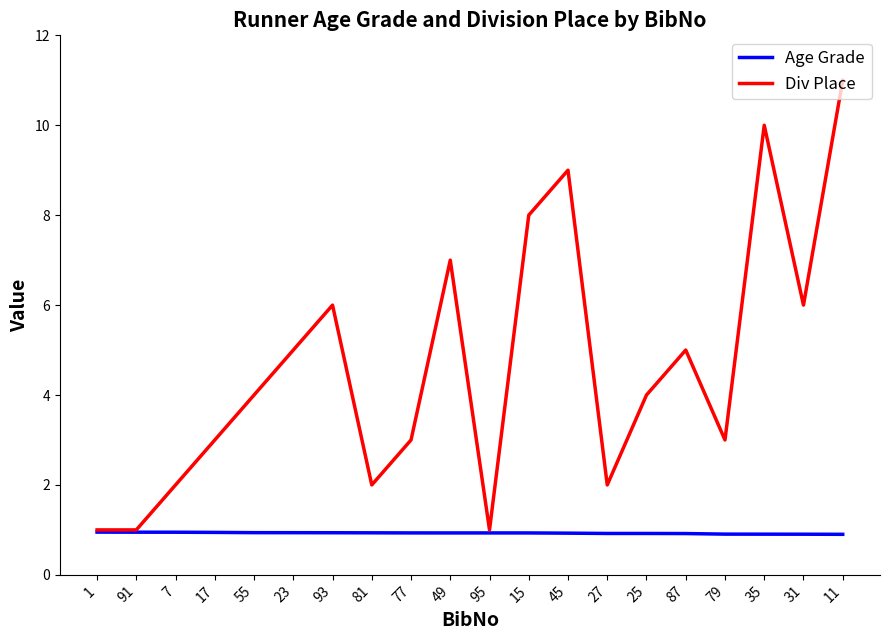

What is the sum of all Age Grade values?

18.6